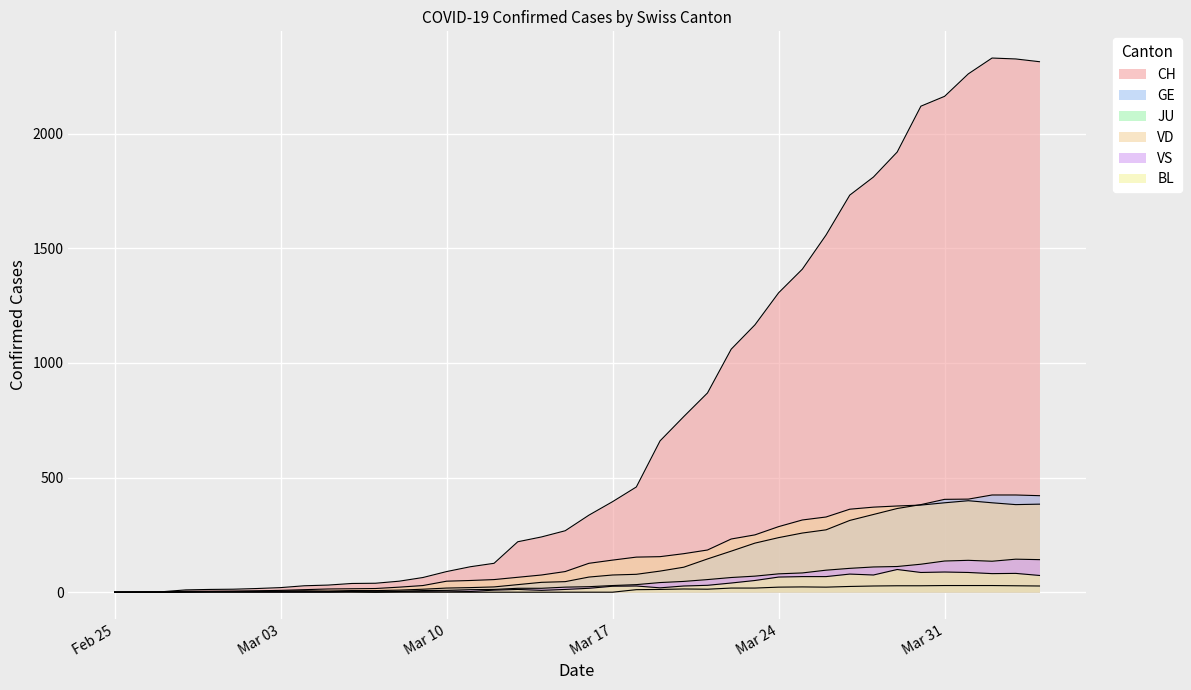

At 2020-03-29, list the series in order from smallest to largest.

JU, BL, VS, GE, VD, CH